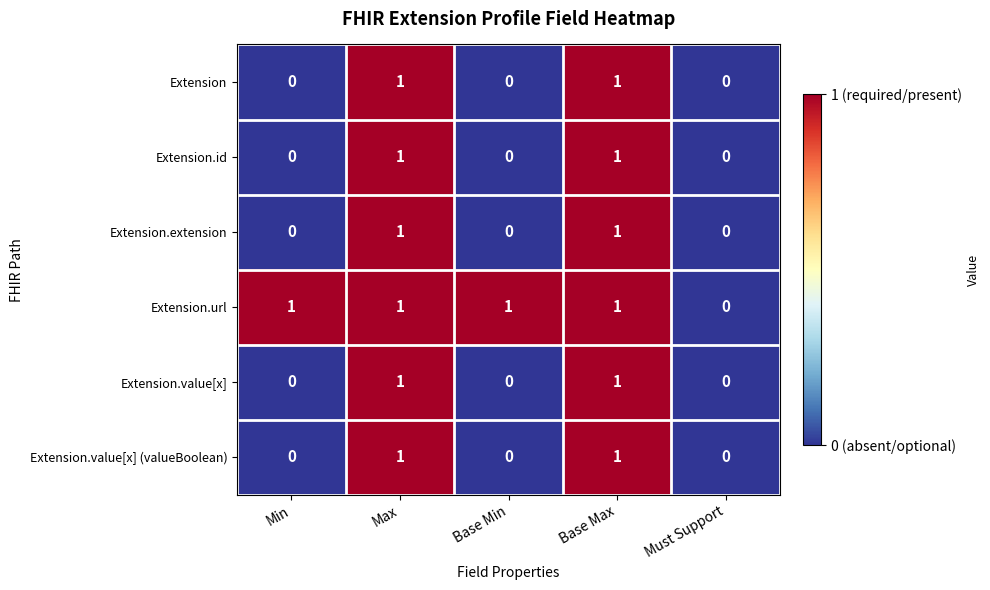

What is the total value across all series at Max?

6